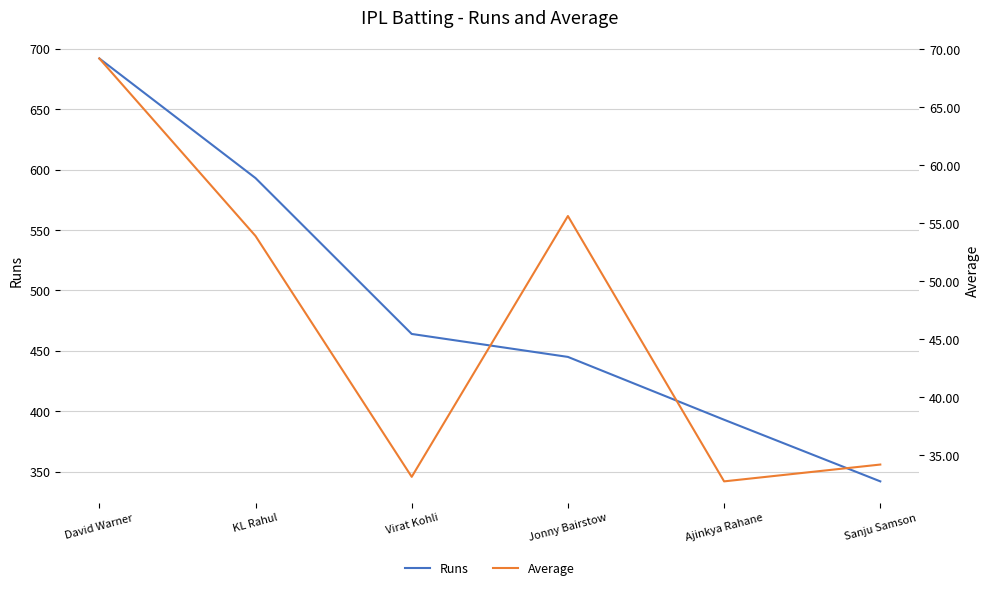

What is the smallest value displayed?

32.8